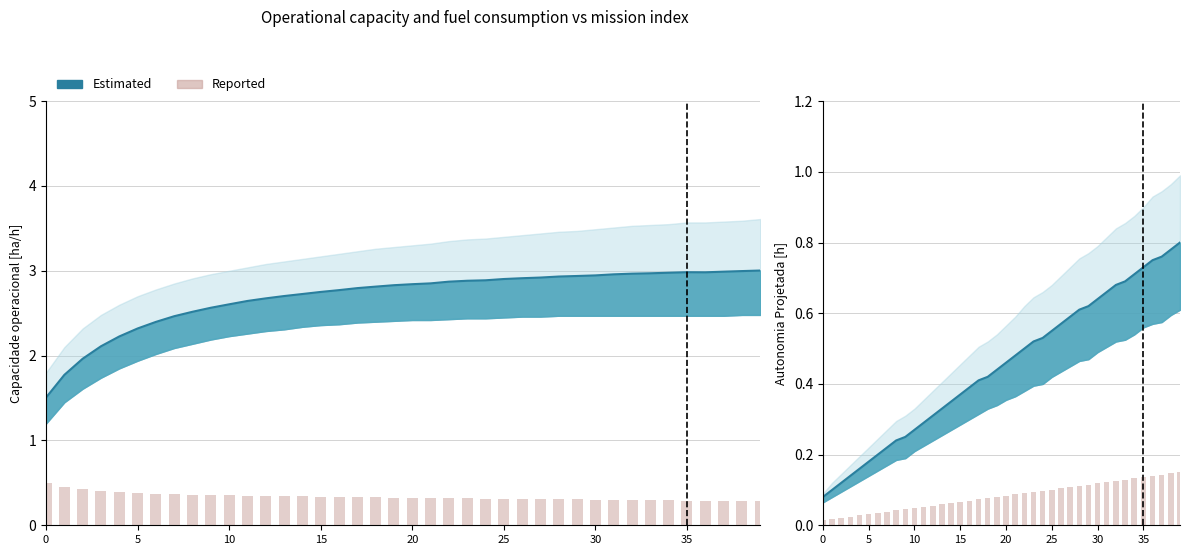

Does the chart contain stacked bars?

No